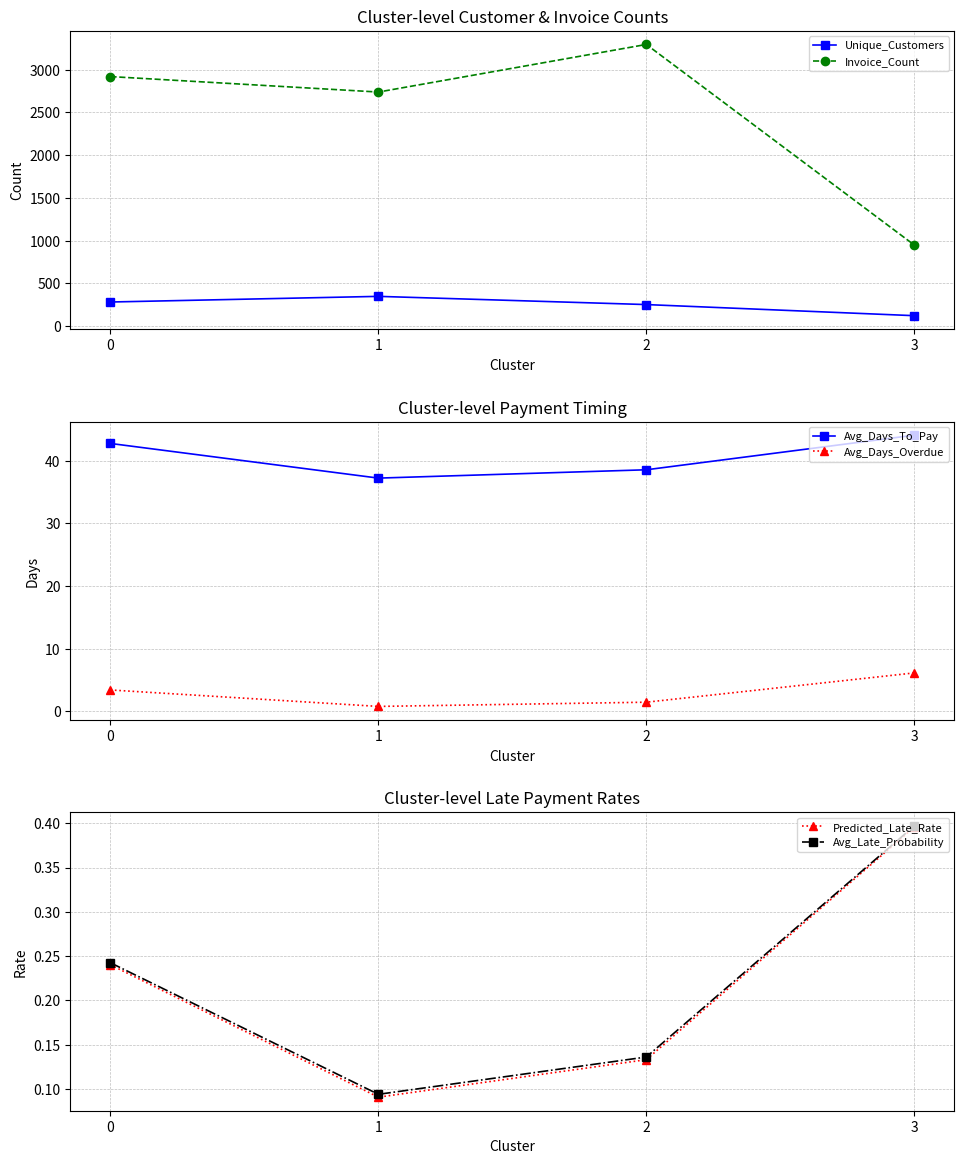

Where is Avg_Late_Probability nearest to the value 0?

1